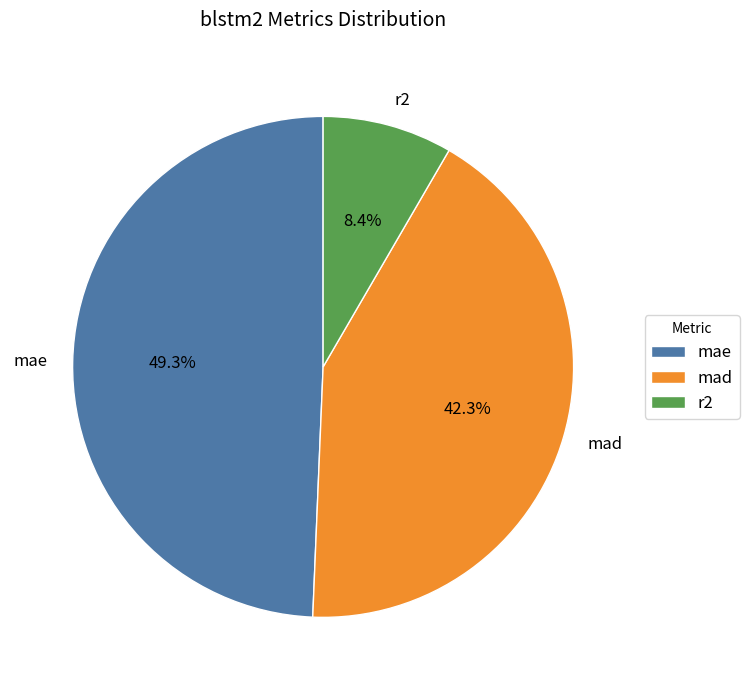

Do mad and mae together represent more than half of the pie?

Yes